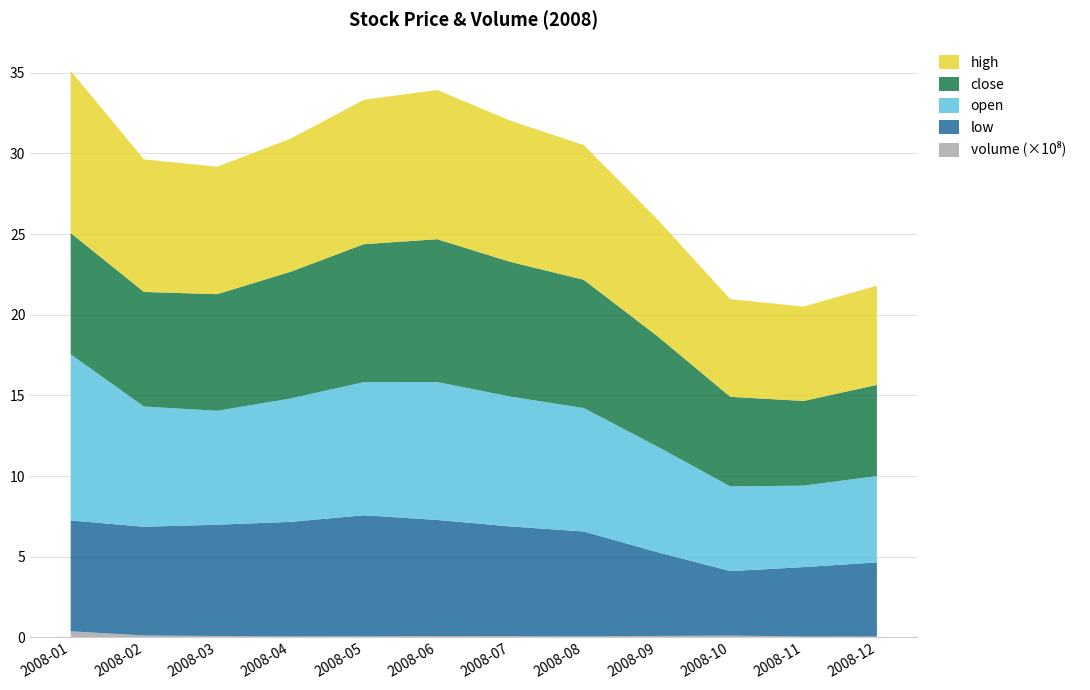

Does the chart have visible grid lines?

Yes